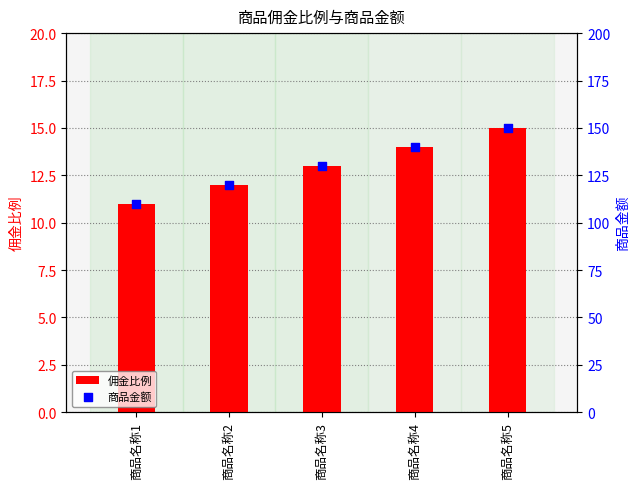

Which series has the largest Y range (max minus min)?

商品金额